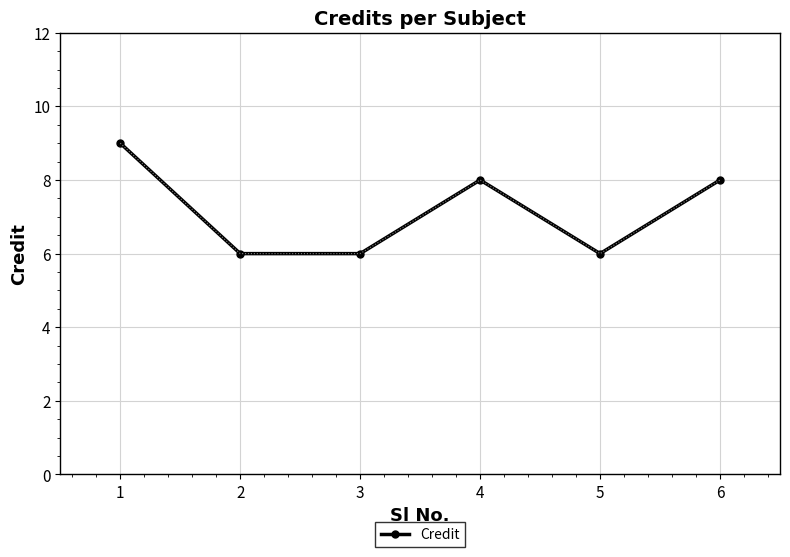

Count the number of data series in this chart.

1